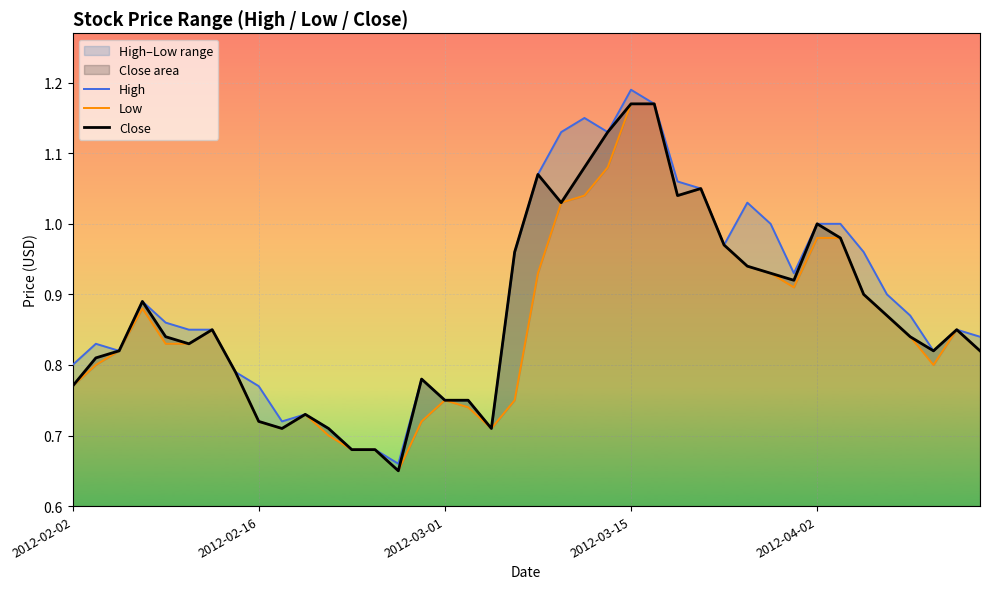

True or false: Close and Low cross at least once.

False